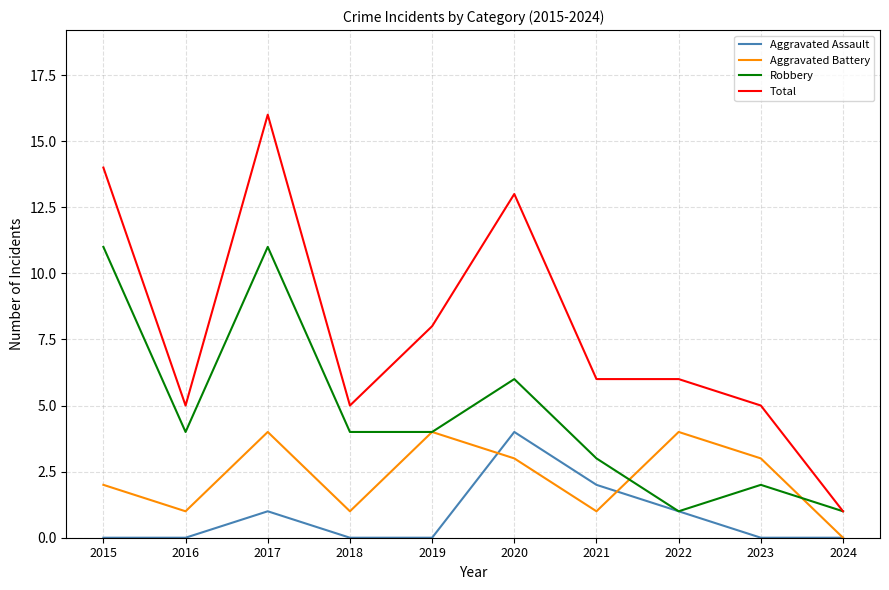

At which category is the sum across all series the highest?

2017